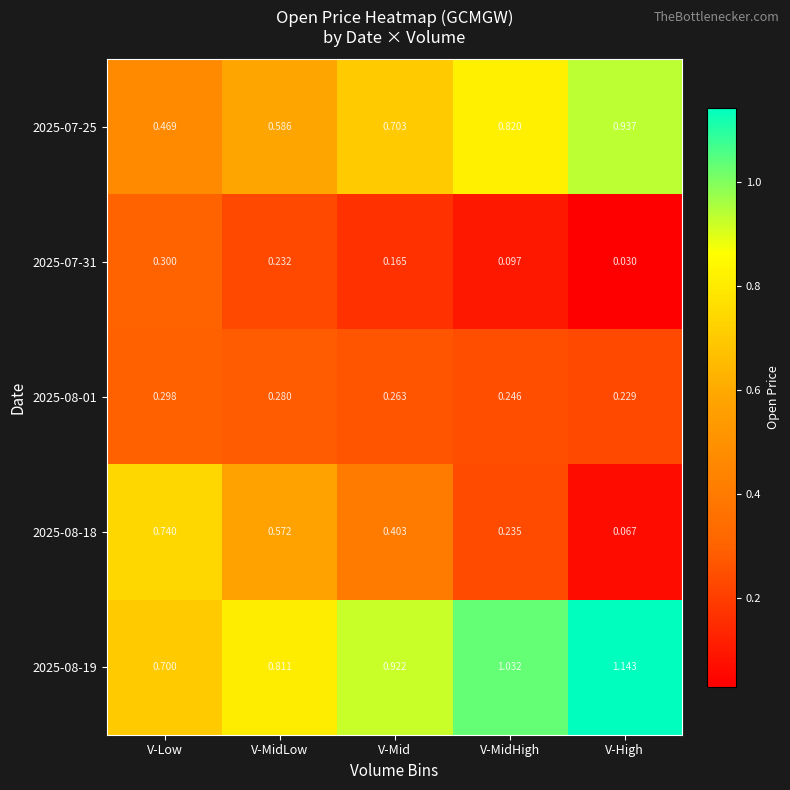

At which category is the sum across all series the highest?

V-Low